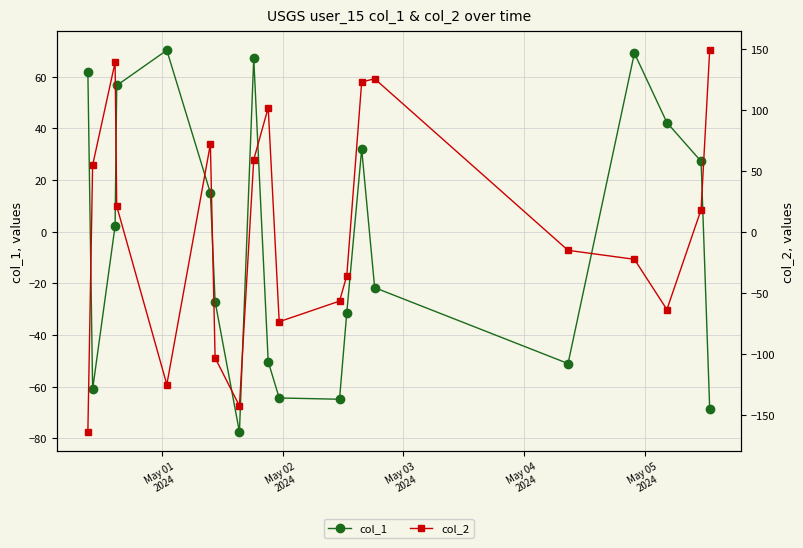

What is the difference between the col_2 values at May 01
2024 and May 05
2024?

38.9